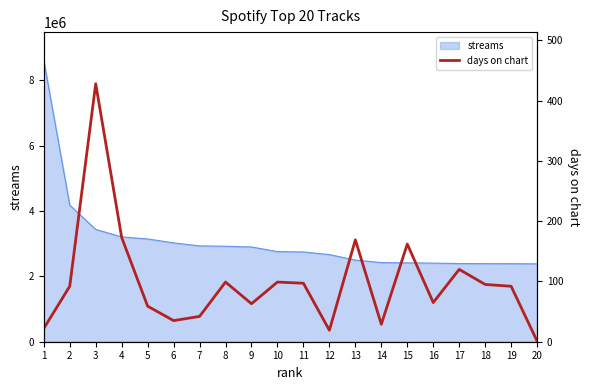

Where is the first local maximum?

3